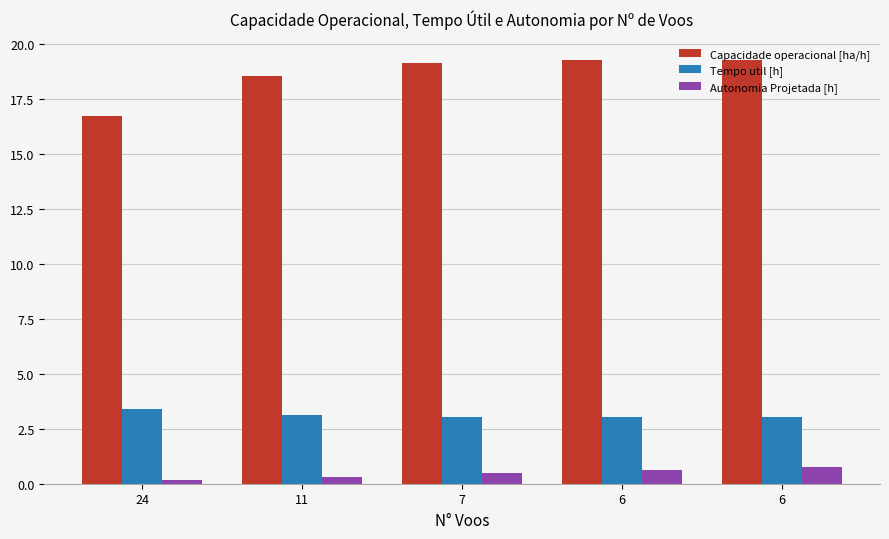

Reading right to left, extract all data points from this chart.

Capacidade operacional [ha/h]: 19.3	19.3	19.1	18.5	16.7
Tempo util [h]: 3.0	3.0	3.0	3.1	3.4
Autonomia Projetada [h]: 0.8	0.6	0.5	0.3	0.2